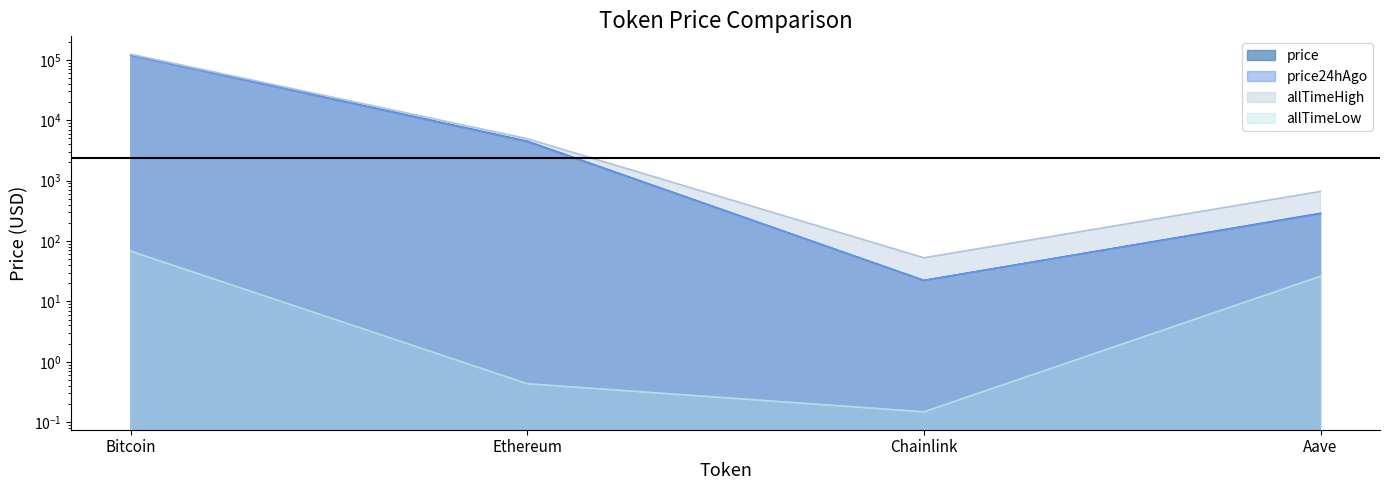

True or false: allTimeLow and price intersect in this chart.

False